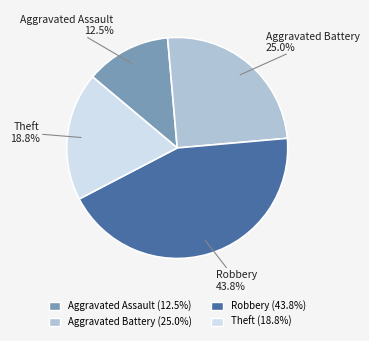

Between Aggravated Assault and Theft, which is larger?

Theft